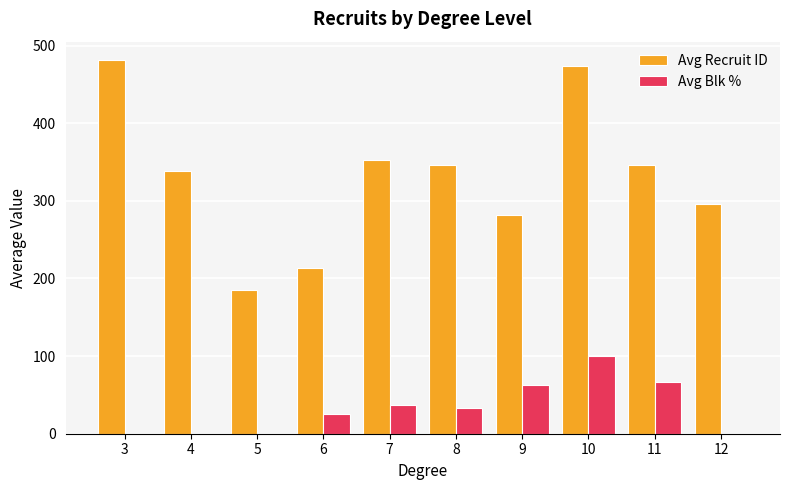

How many groups of bars are there?

10